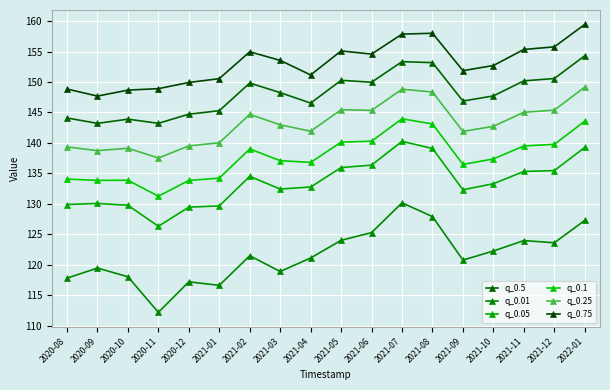

What is the greatest value displayed?

159.4